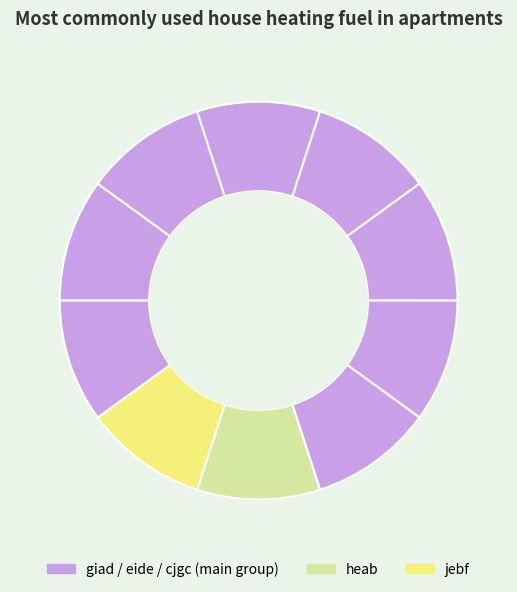

Count the number of slices in the pie.

10